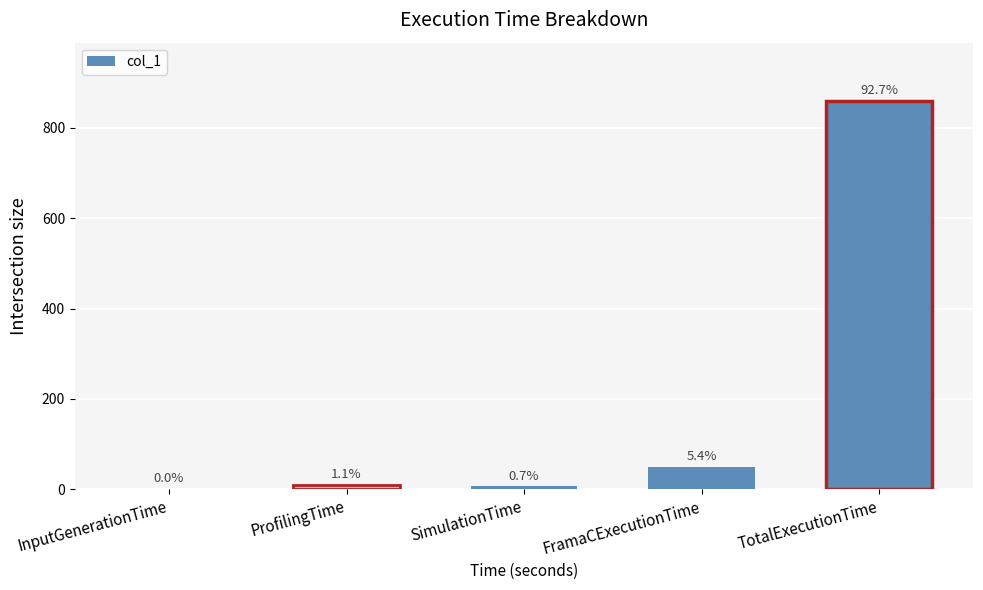

Between FramaCExecutionTime and ProfilingTime, which is larger?

FramaCExecutionTime